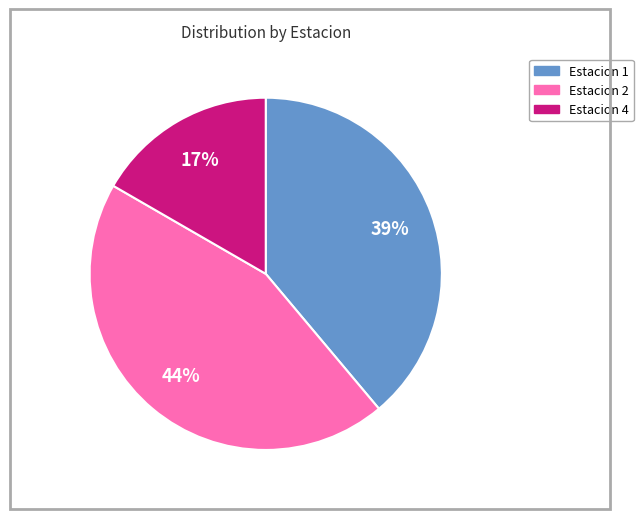

True or false: Estacion 2 accounts for 44% of the total.

True